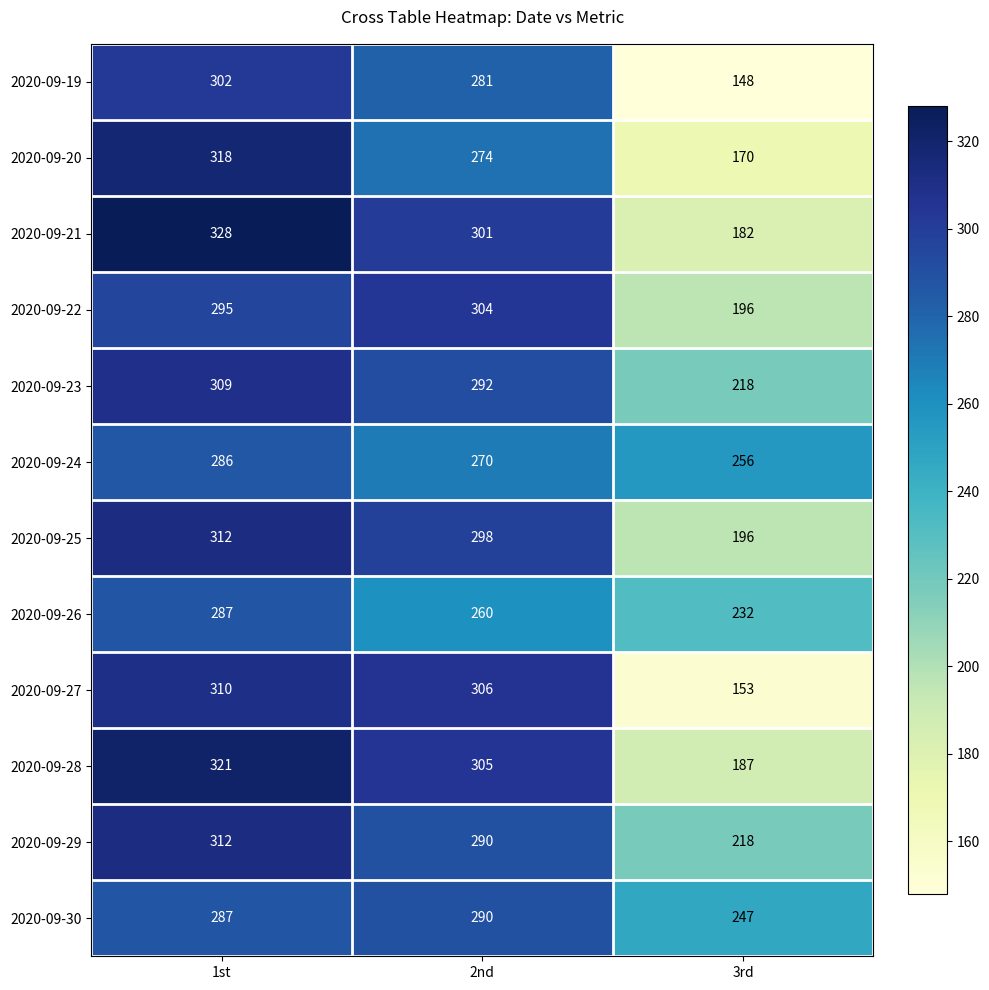

What is the spread (max minus min) of values at 3rd?

108